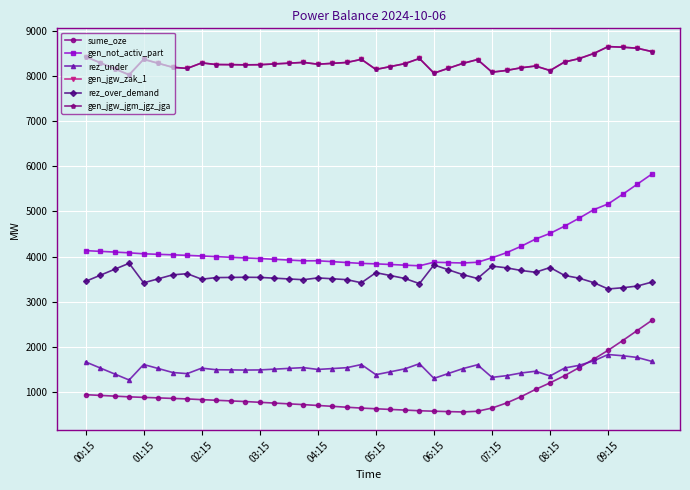

List the series in order of their peak value, lowest first.

rez_under, sume_oze, rez_over_demand, gen_not_activ_part, gen_jgw_zak_1, gen_jgw_jgm_jgz_jga